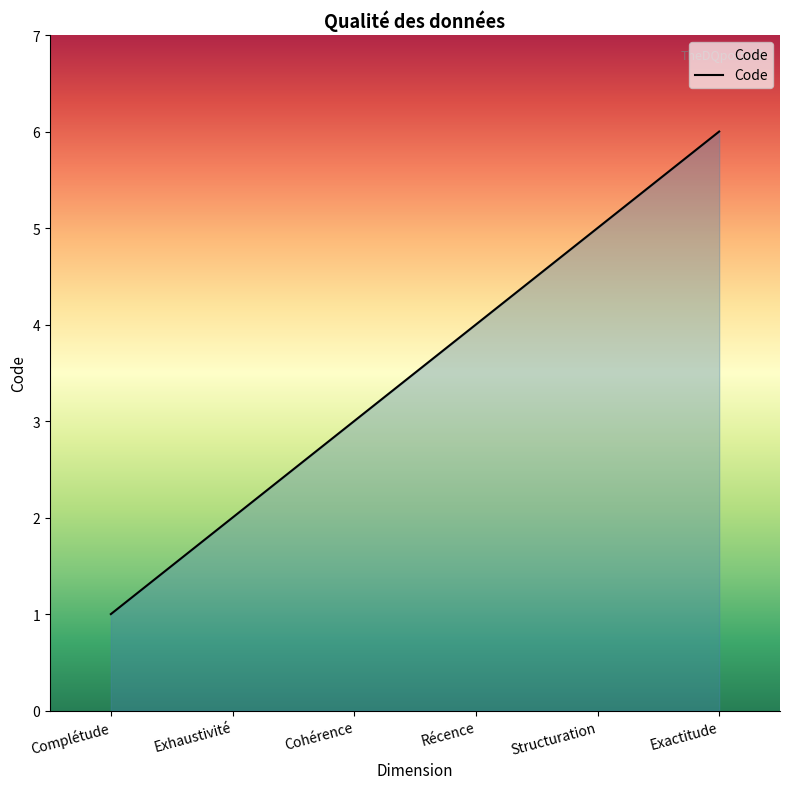

How many lines are shown in the chart?

1